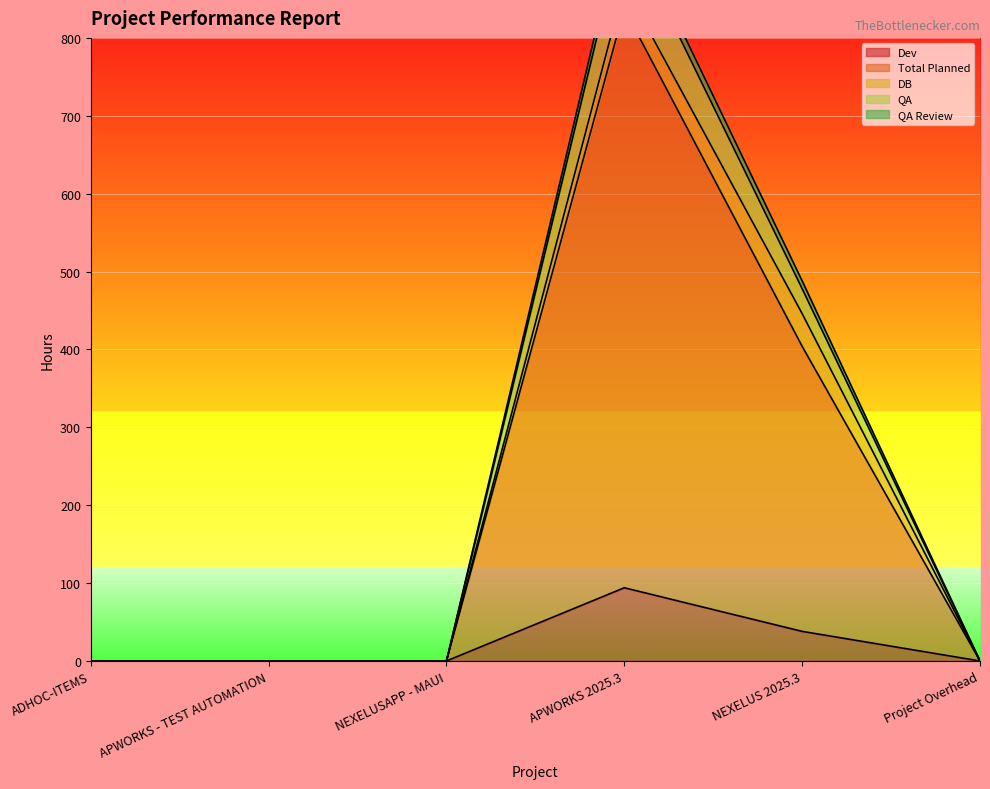

How many positive values does the QA series have?

2